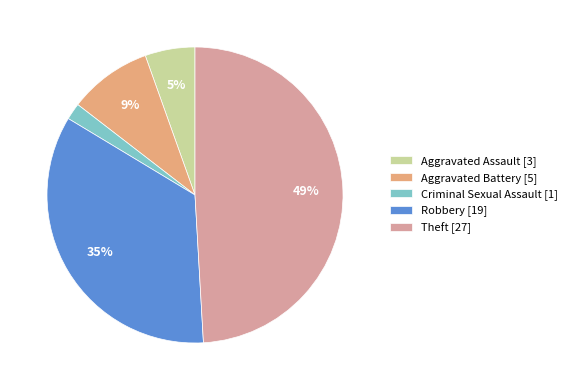

What percentage do Aggravated Assault and Aggravated Battery together represent?

14.5%